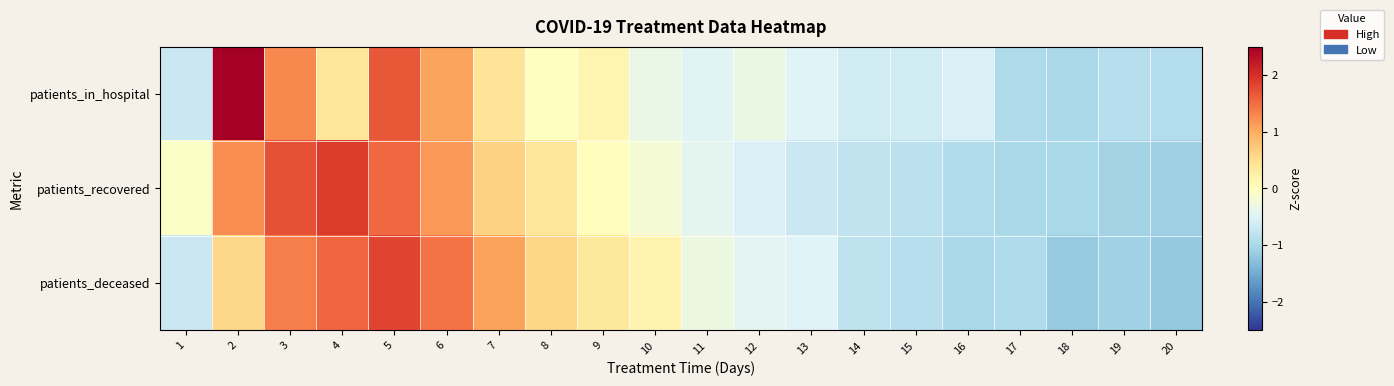

At which category does the chart reach its peak across all series?

2